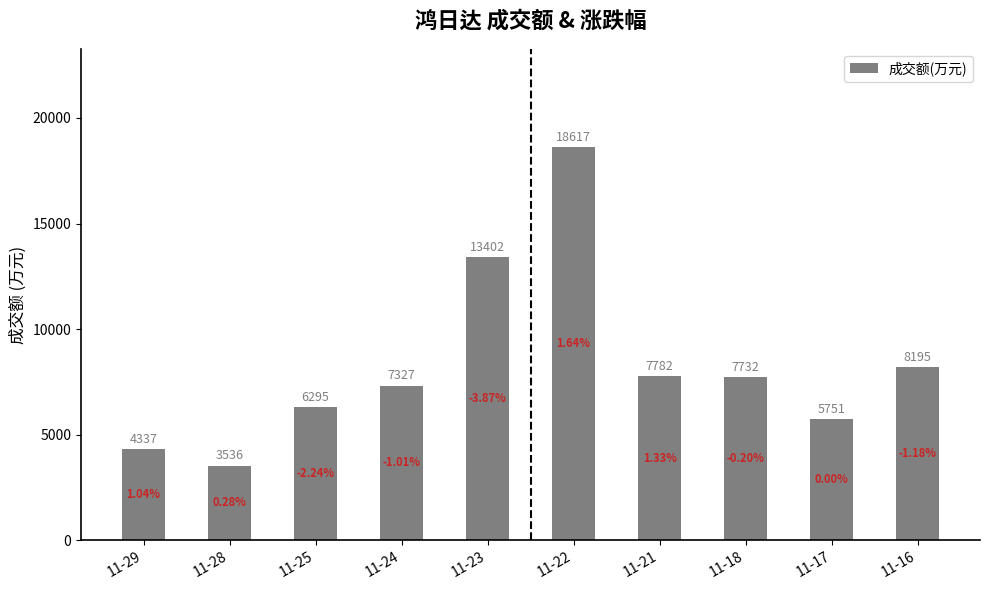

Is it true that the value at 11-22 is 6737?

False